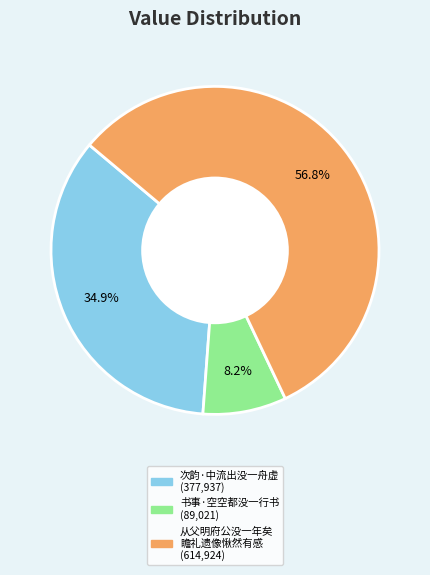

Does any single category account for the majority?

Yes